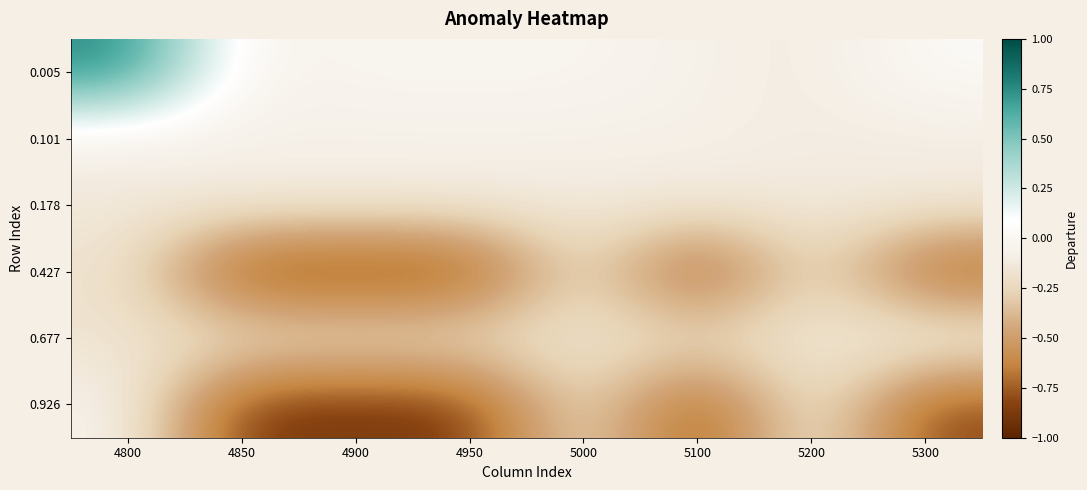

Which series has the largest total across all categories?

0.005